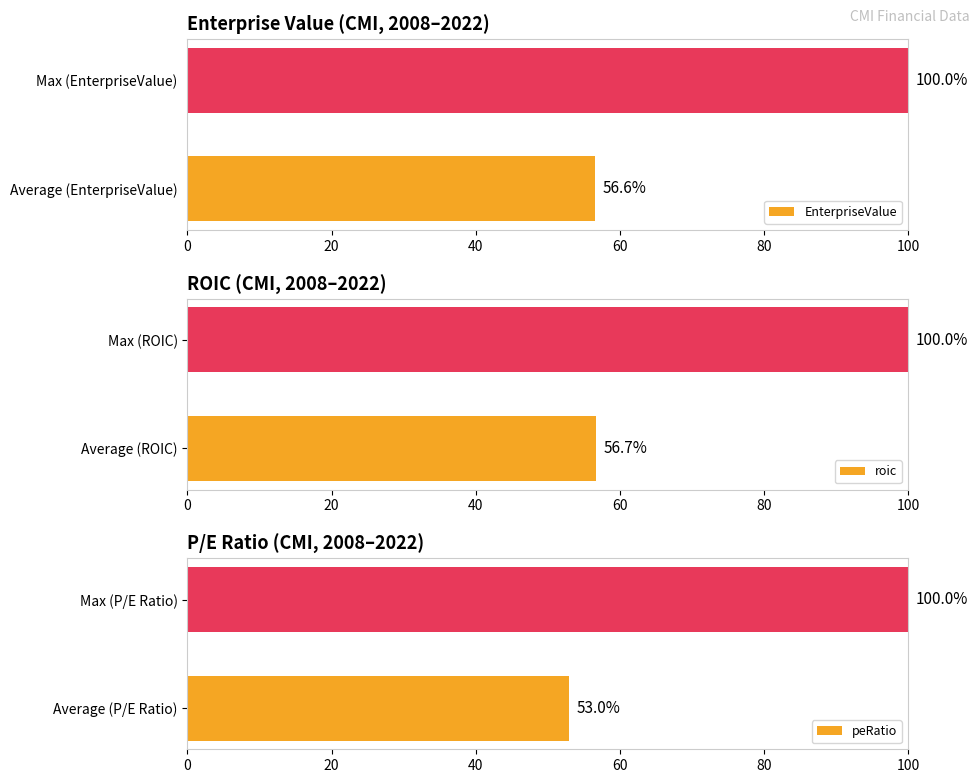

What is the average value of the roic series?

78.4